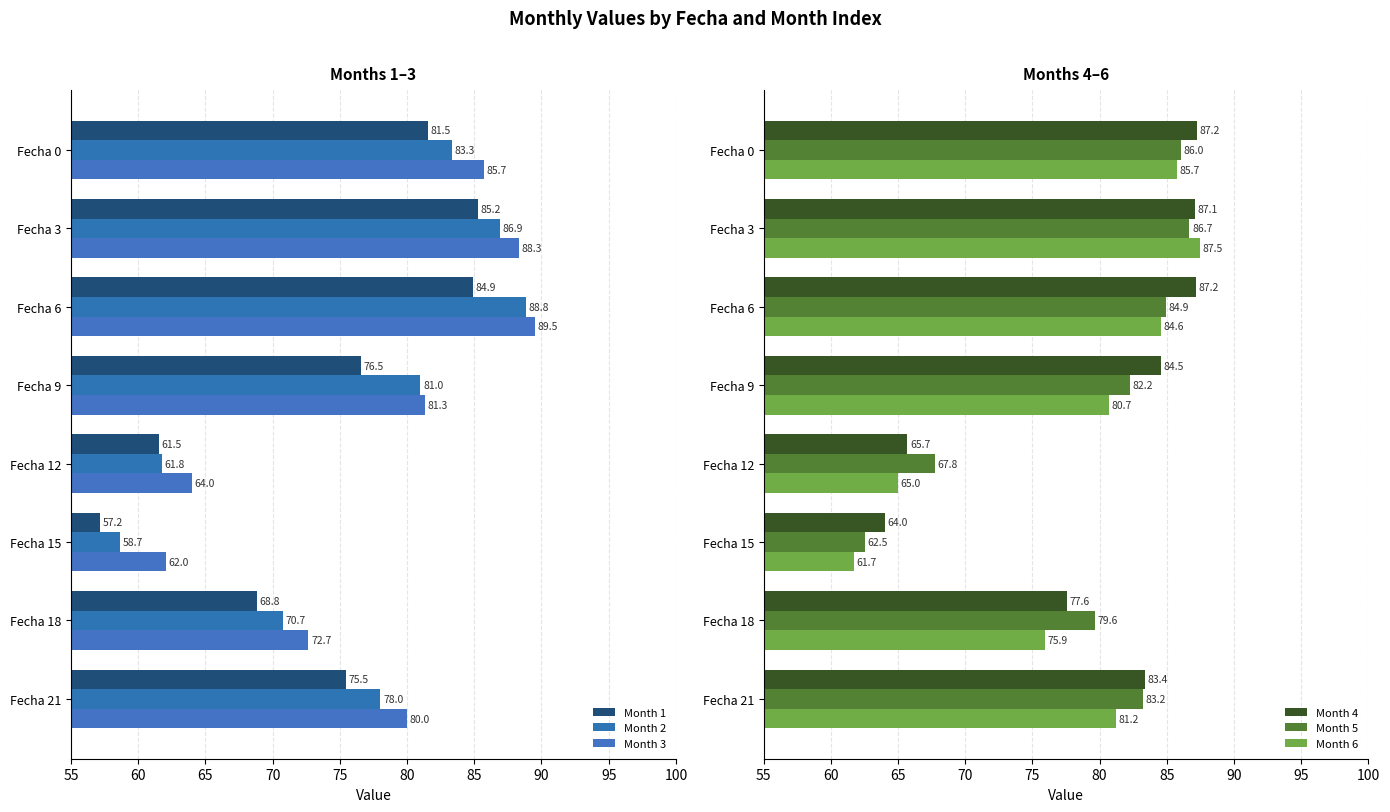

Where is Month 1 nearest to the value 71?

Fecha 18